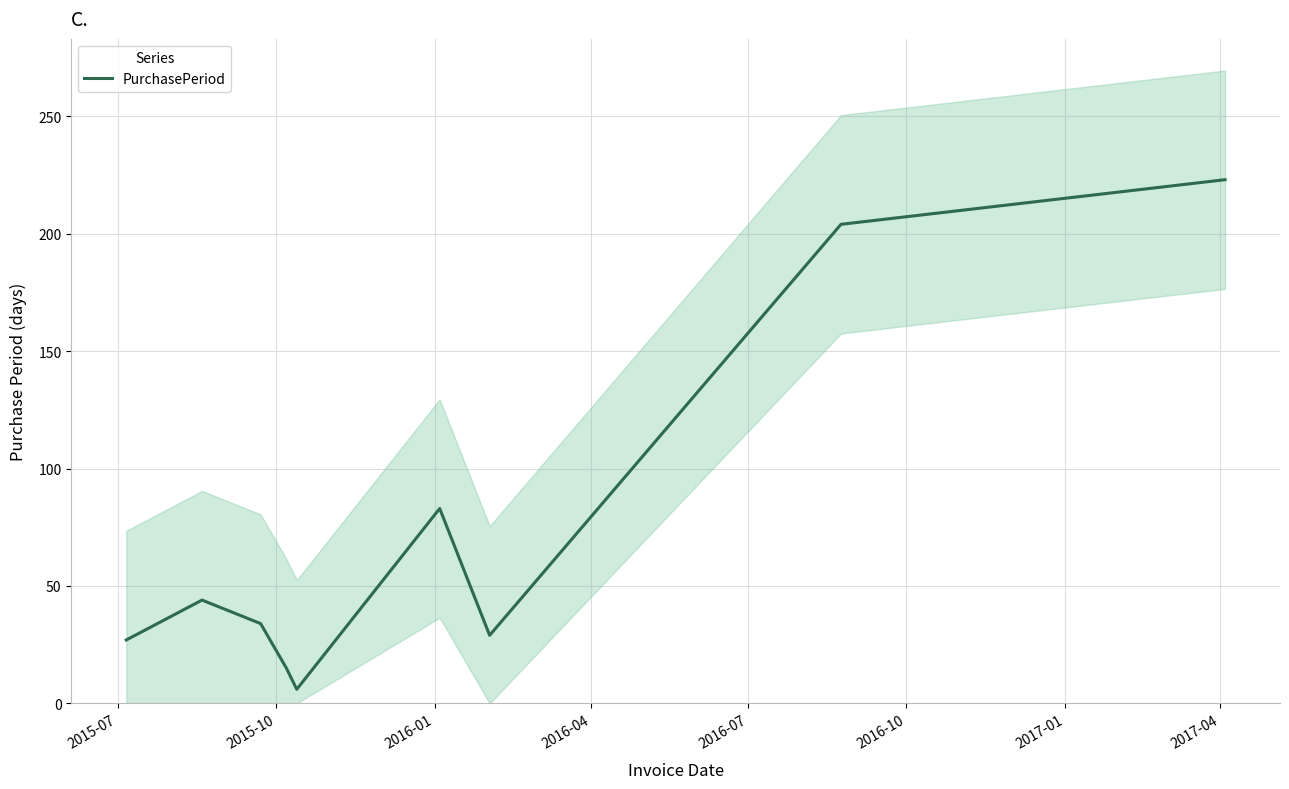

What is the maximum value for PurchasePeriod?

223